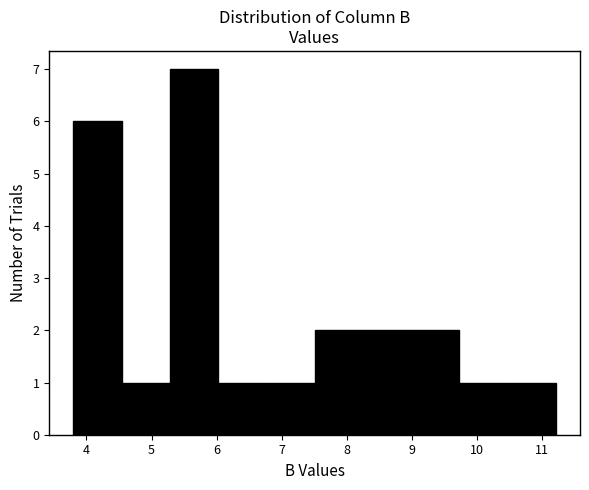

Reading left to right, list every bar in this chart as the range it spans on the x-axis followed by its height. Neither the bar edges nor the heights are printed on the chart, so give them approximately, as read against the axes.

3.8 to 4.5: 6
4.5 to 5.3: 1
5.3 to 6.0: 7
6.0 to 6.8: 1
6.8 to 7.5: 1
7.5 to 8.2: 2
8.2 to 9.0: 2
9.0 to 9.7: 2
9.7 to 10.5: 1
10.5 to 11.2: 1